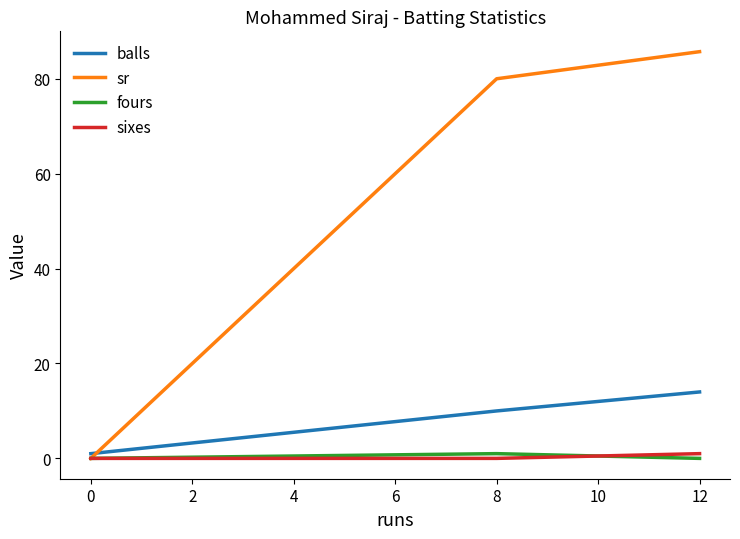

Does the chart display data point markers on the line(s)?

No